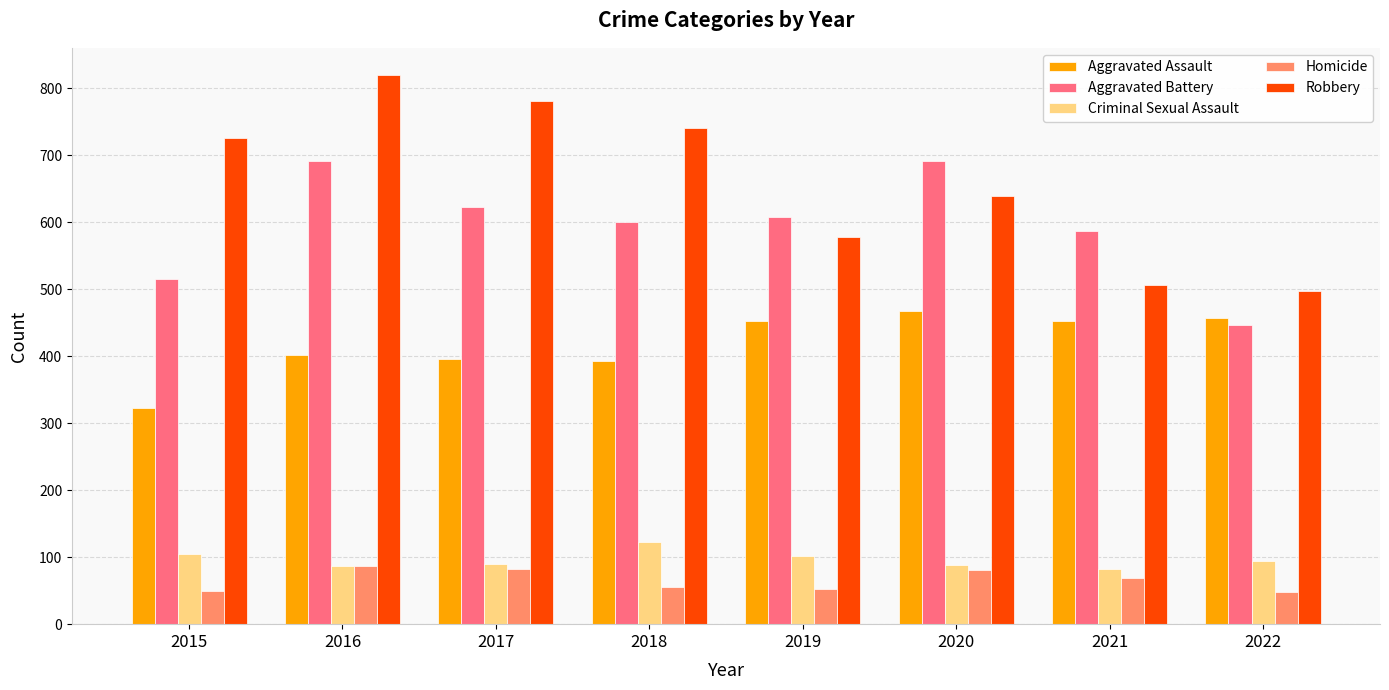

What is the value of the Aggravated Assault bar at the 7th from the left?

452